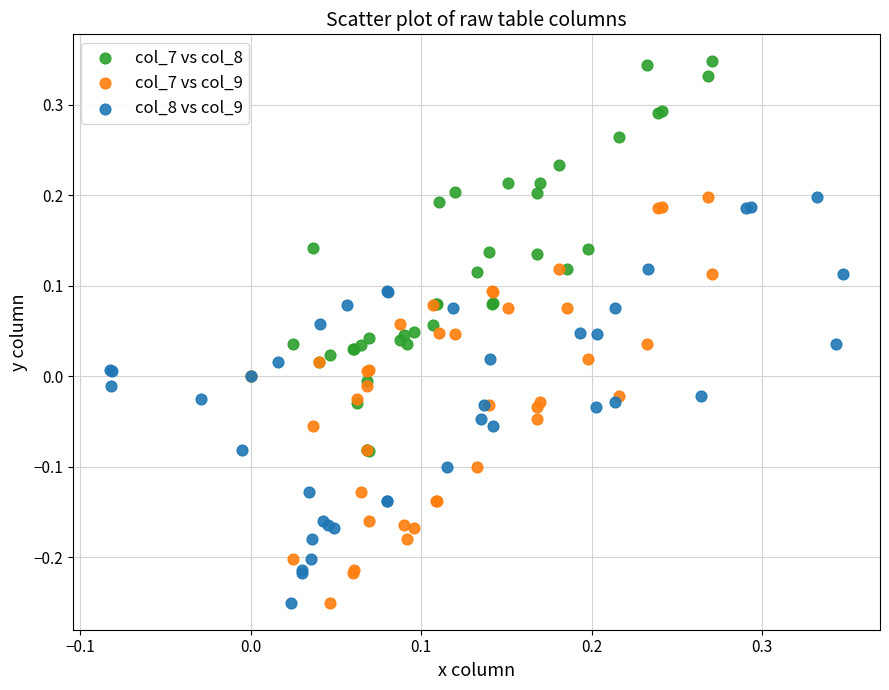

Which series reaches the maximum Y coordinate?

col_7 vs col_8